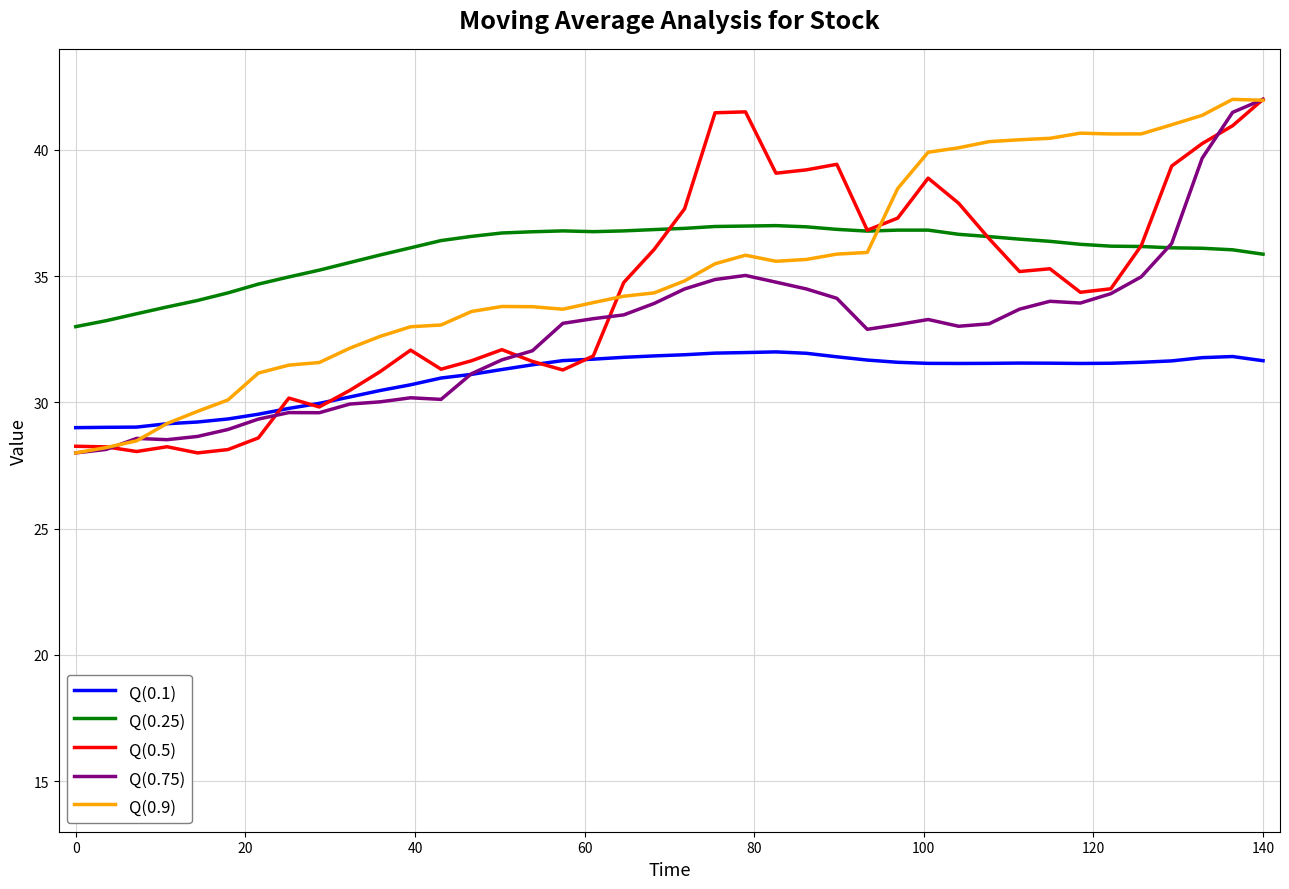

Which series has the widest spread of Y values?

Q(0.5)